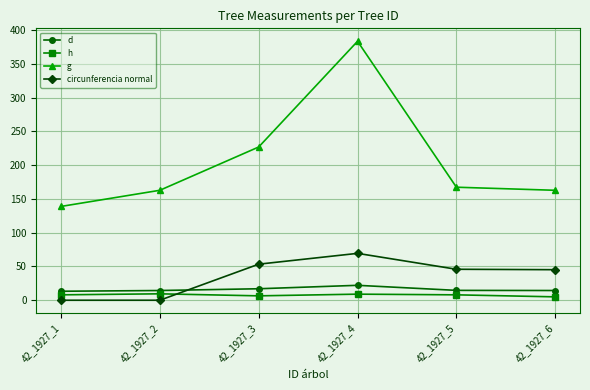

What is the maximum value for circunferencia normal?

69.4